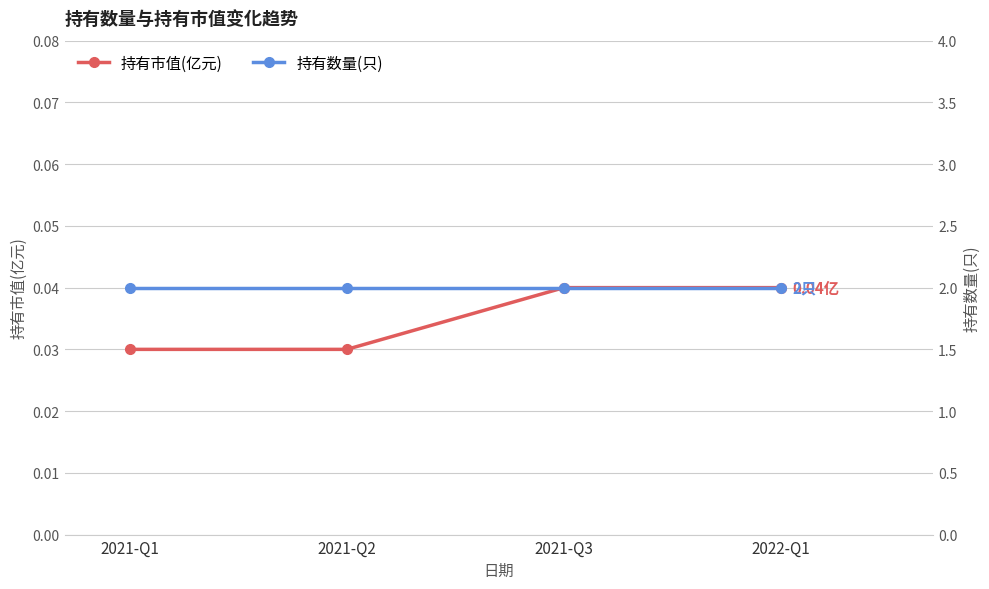

List the labels in order of 持有市值(亿元) value, smallest first.

2021-Q1, 2021-Q2, 2021-Q3, 2022-Q1